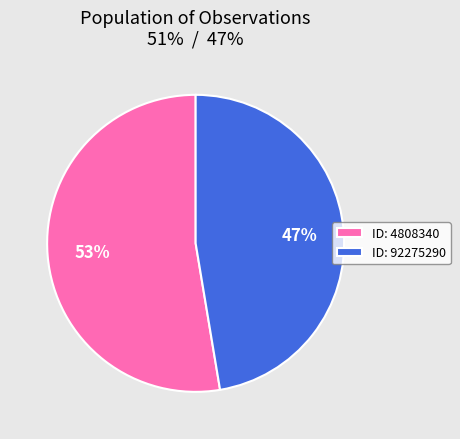

What is the majority slice?

ID: 4808340